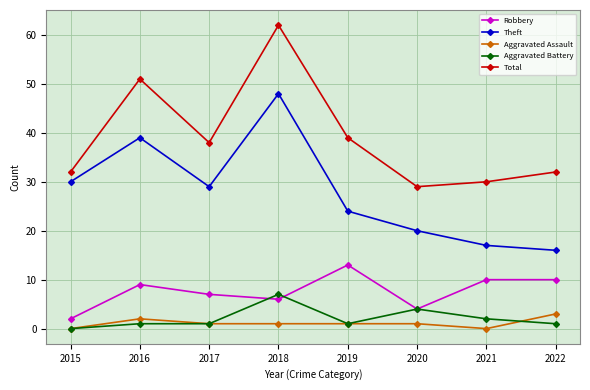

Reading left to right, transcribe all the data shown in this chart.

Robbery: 2015=2	2016=9	2017=7	2018=6	2019=13	2020=4	2021=10	2022=10
Theft: 2015=30	2016=39	2017=29	2018=48	2019=24	2020=20	2021=17	2022=16
Aggravated Assault: 2015=0	2016=2	2017=1	2018=1	2019=1	2020=1	2021=0	2022=3
Aggravated Battery: 2015=0	2016=1	2017=1	2018=7	2019=1	2020=4	2021=2	2022=1
Total: 2015=32	2016=51	2017=38	2018=62	2019=39	2020=29	2021=30	2022=32